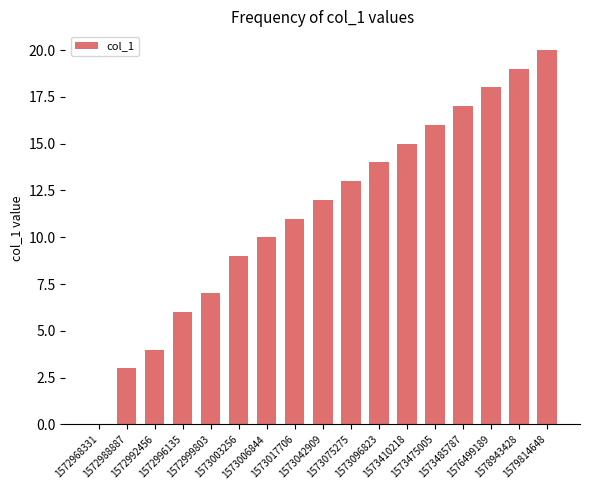

How many categories are shown in the chart?

17